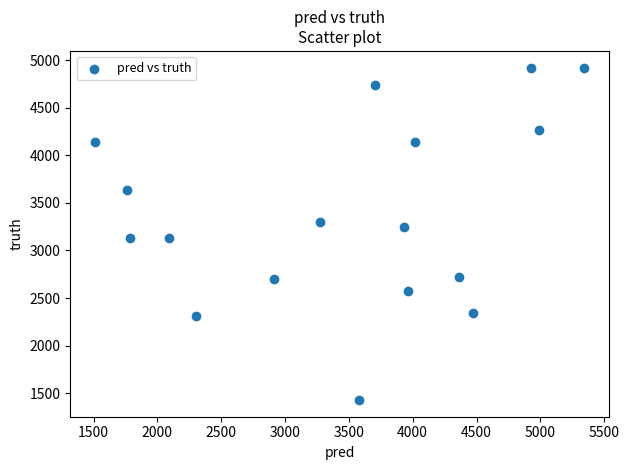

What is the range of Y values (max minus min)?

3496